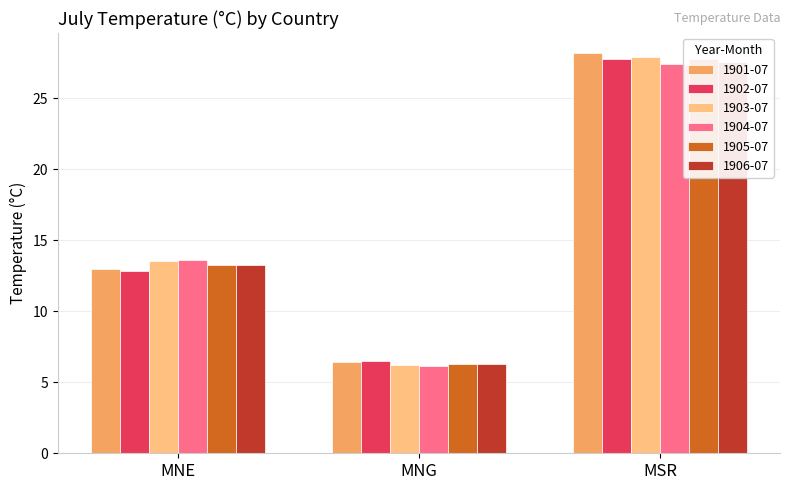

True or false: 1903-07 has a value of 27.9 at MSR.

True